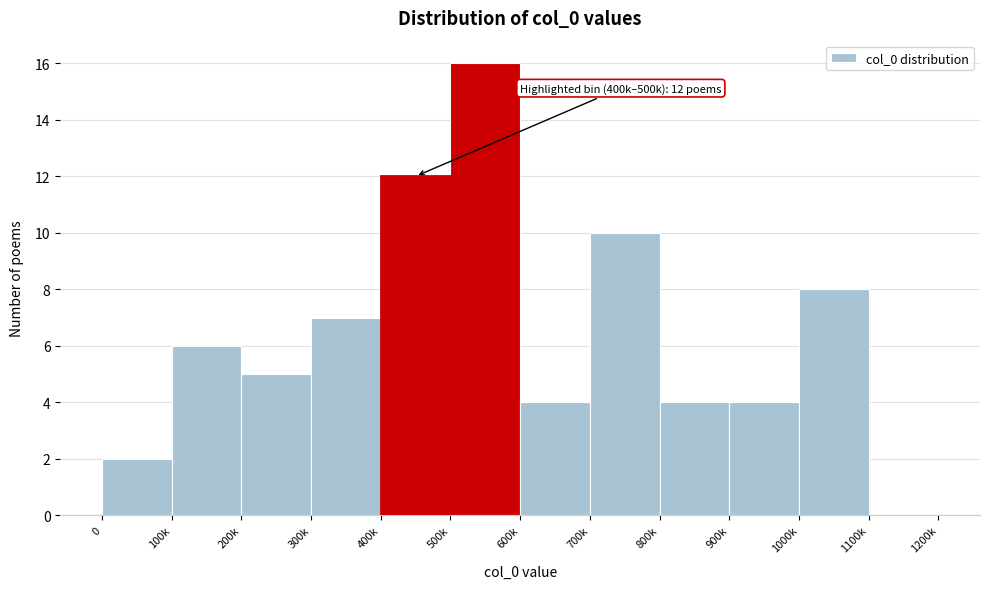

Reading right to left, extract all data points from this chart.

1100k=0	1000k=8	900k=4	800k=4	700k=10	600k=4	500k=16	400k=12	300k=7	200k=5	100k=6	0=2